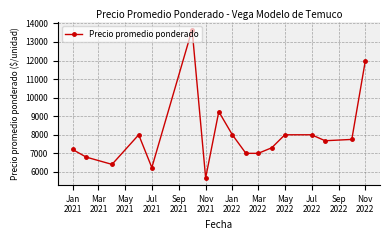

What is the value of the 7th point from the left?

5677.0